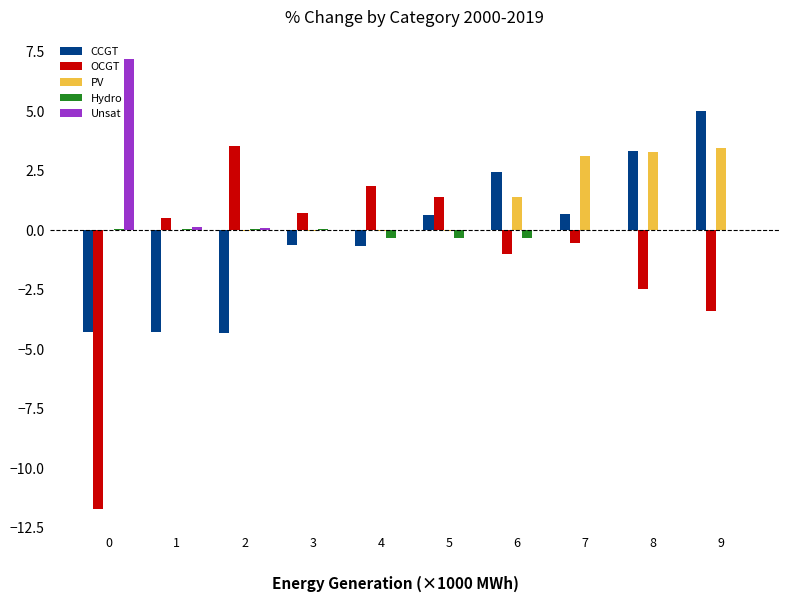

What is the sum of all Unsat values?

7.4